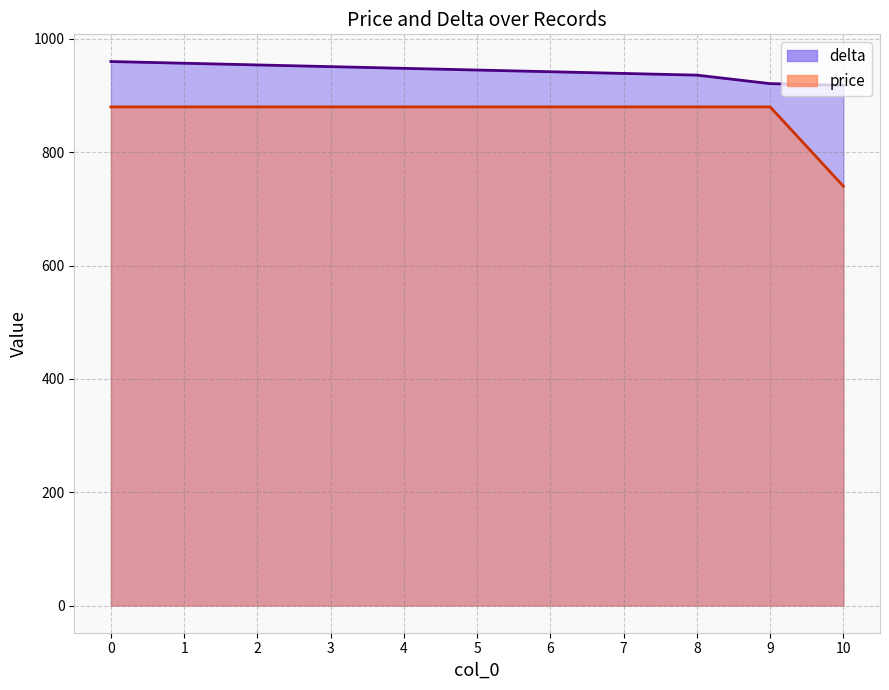

What value does the delta series have at 4, to the nearest 5?

950